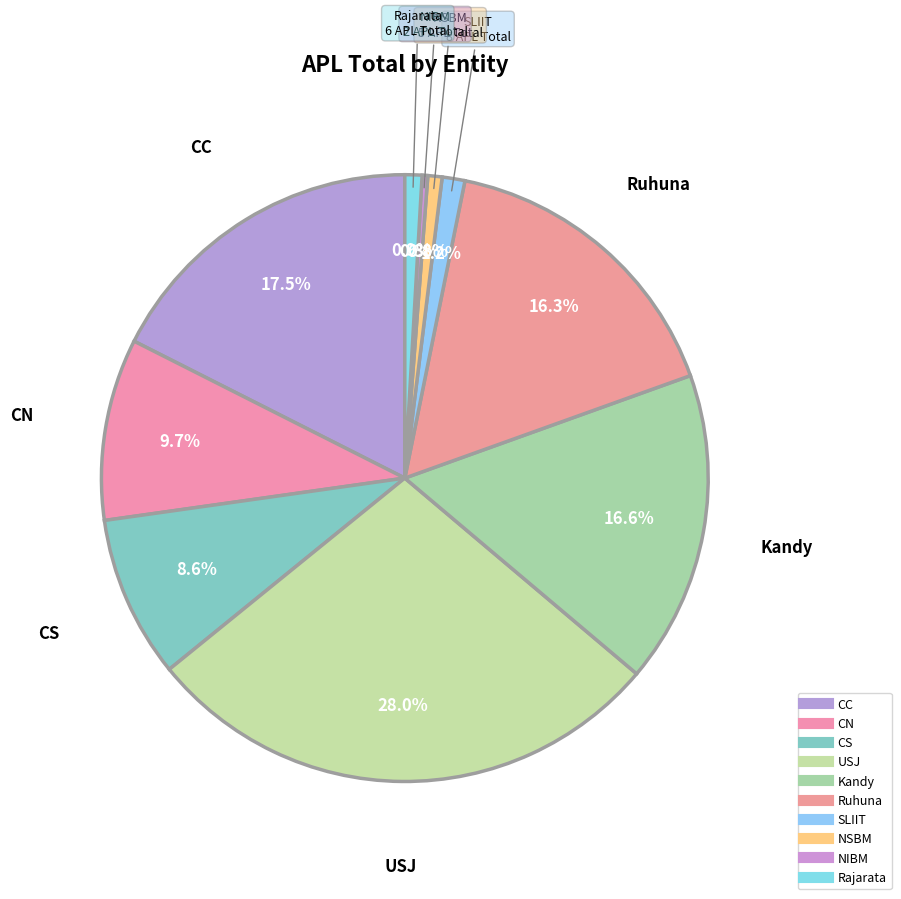

To the nearest percent, what is the average slice percentage?

10%